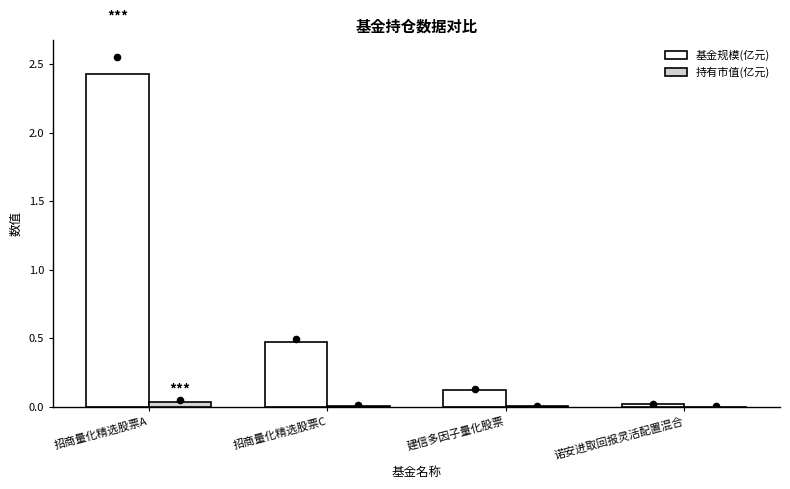

What is the total value across all series at 建信多因子量化股票?

0.1